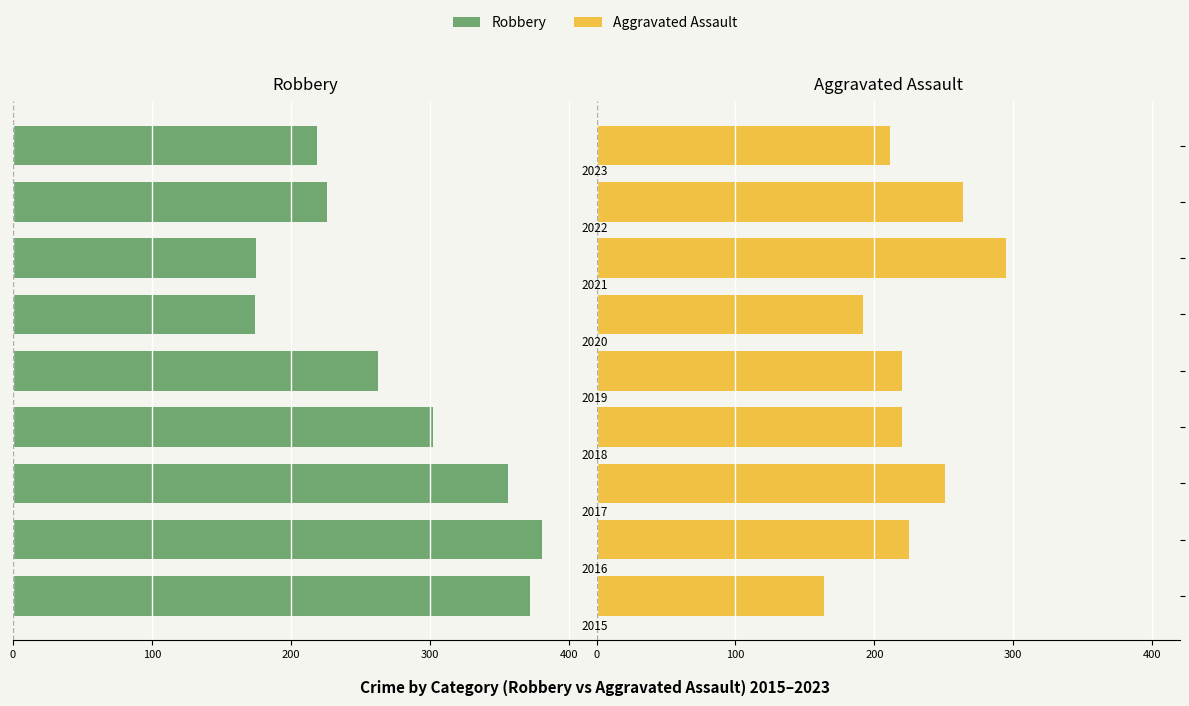

Does the chart contain stacked bars?

No